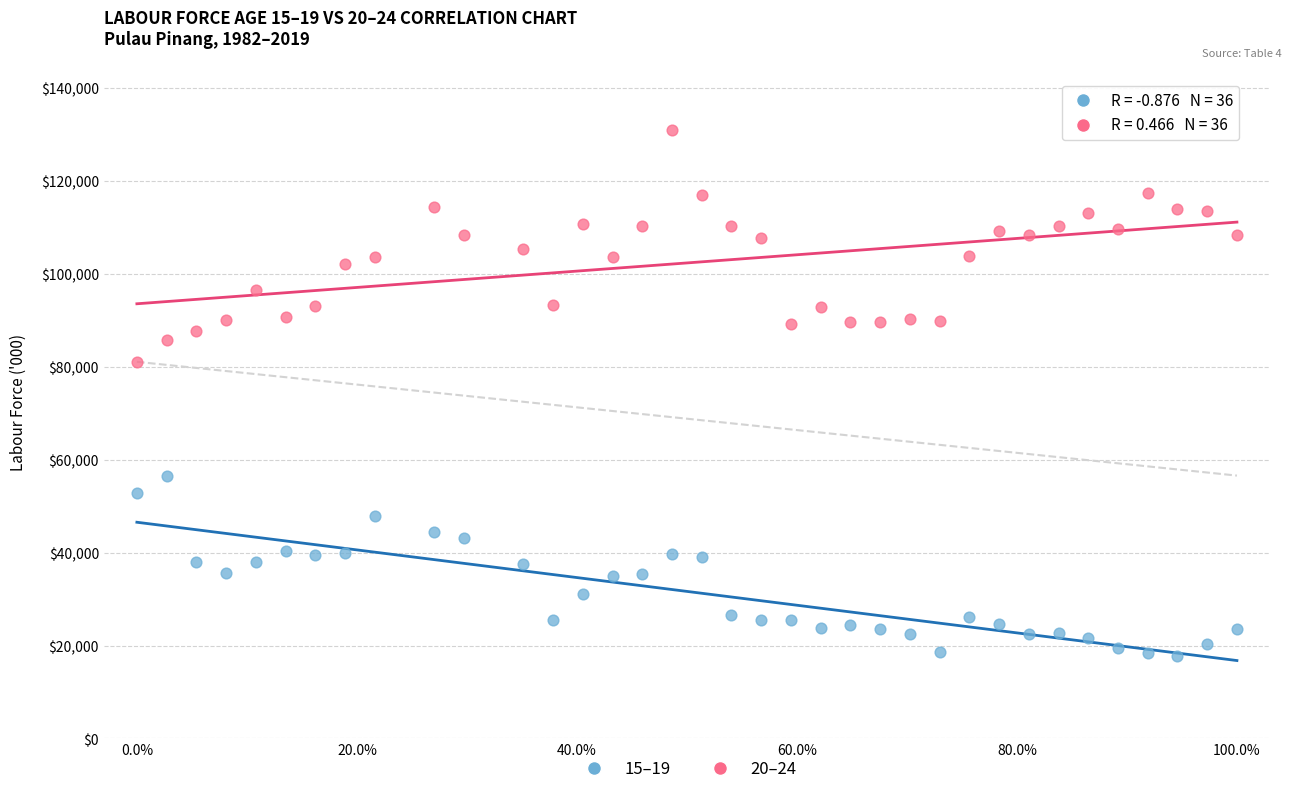

Which series contains the highest Y value?

20–24